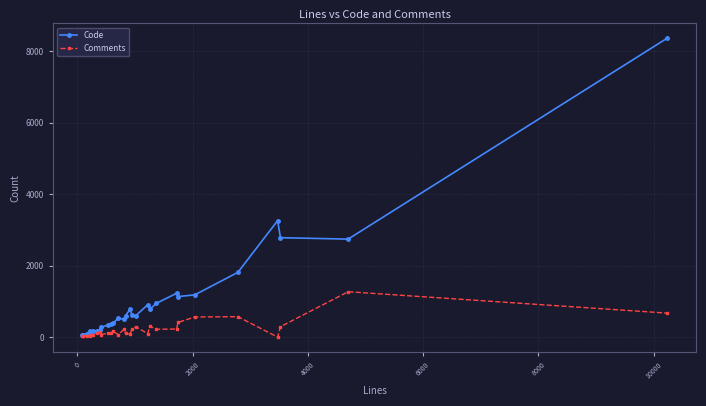

List the series in order of their overall mean, highest first.

Code, Comments